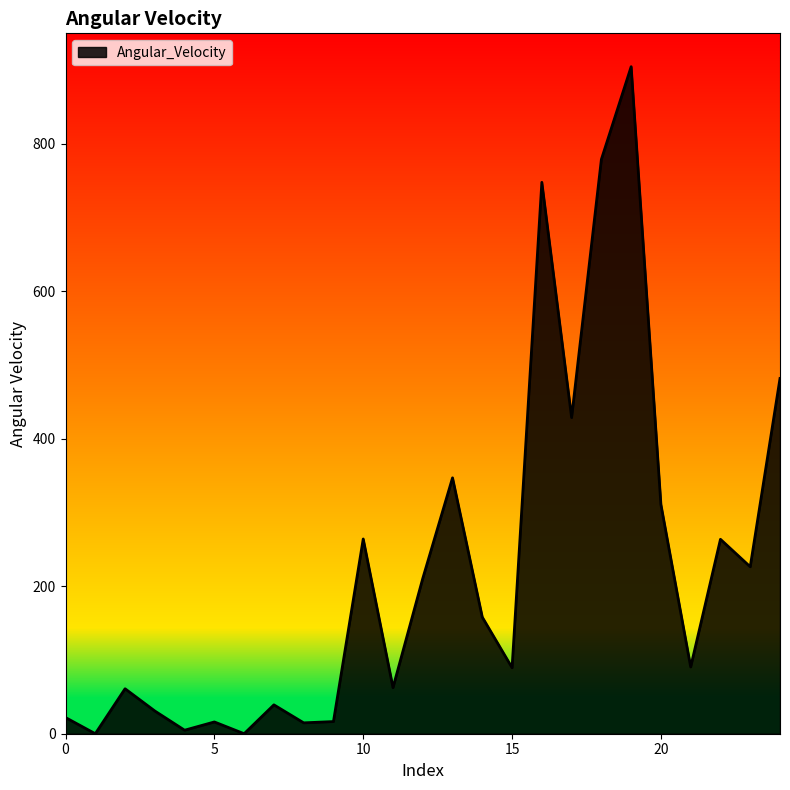

What is the maximum value shown in the chart?

904.8